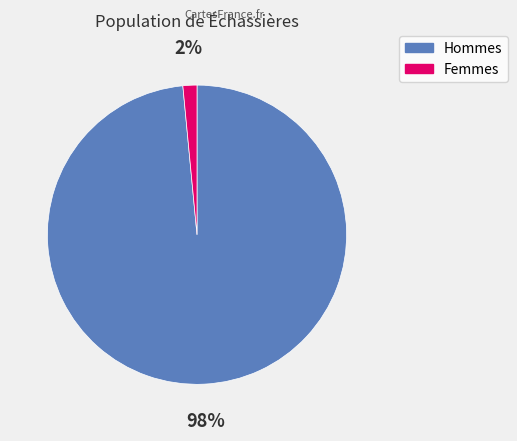

Does any single category account for the majority?

Yes